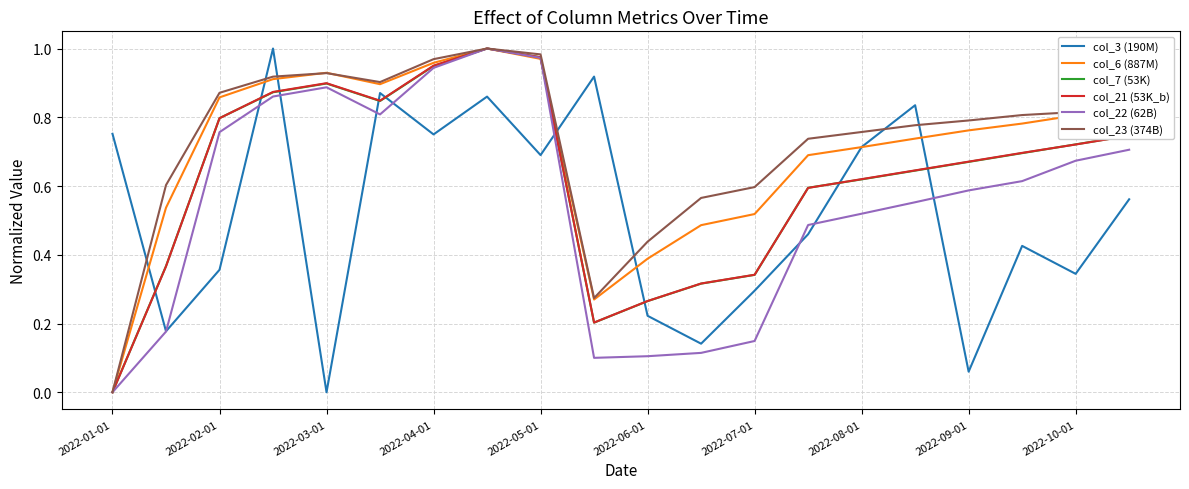

After their last crossing, which series has the higher values: col_23 (374B) or col_3 (190M)?

col_23 (374B)